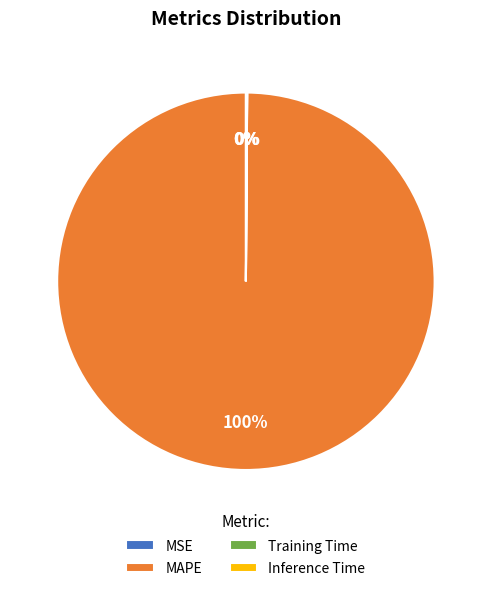

To the nearest percent, what percentage of the pie is MAPE?

100%